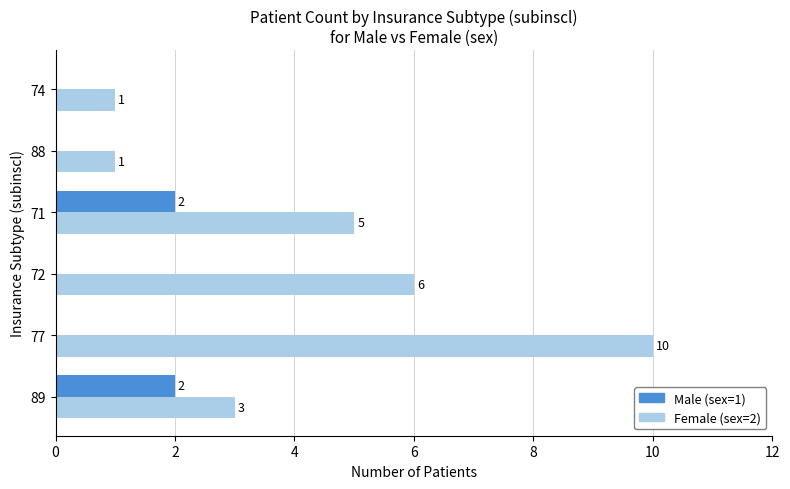

What is the average value of the Female (sex=2) series?

4